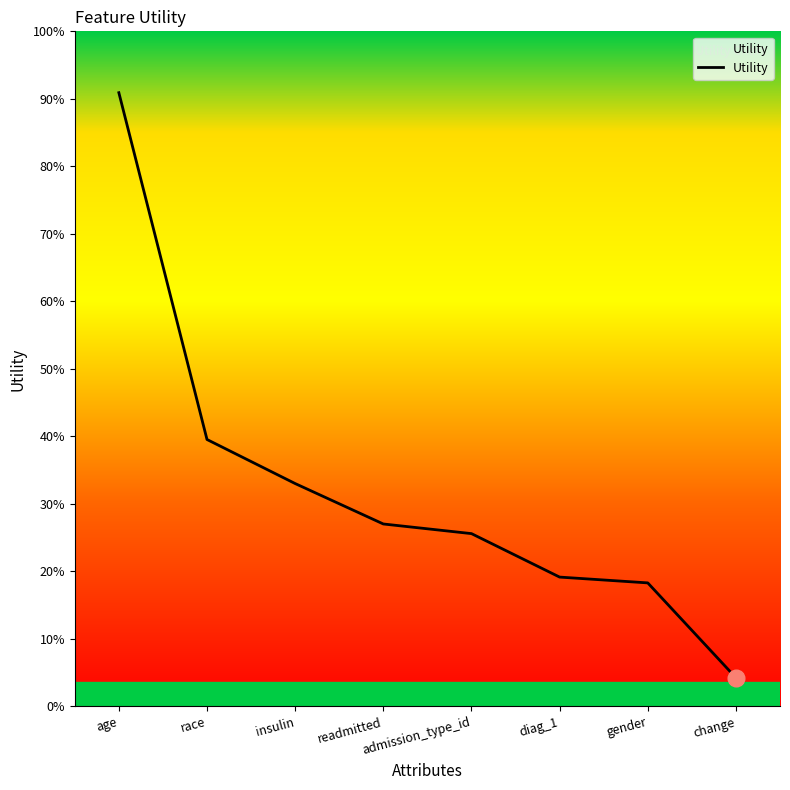

List the labels in order of value, largest first.

age, race, insulin, readmitted, admission_type_id, diag_1, gender, change